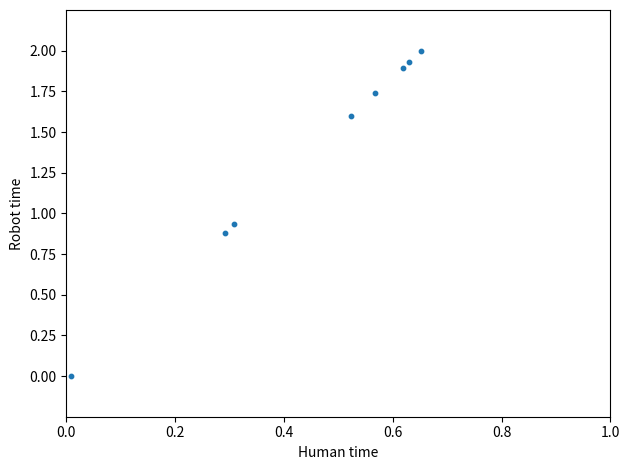

What is the average Y value?

1.4